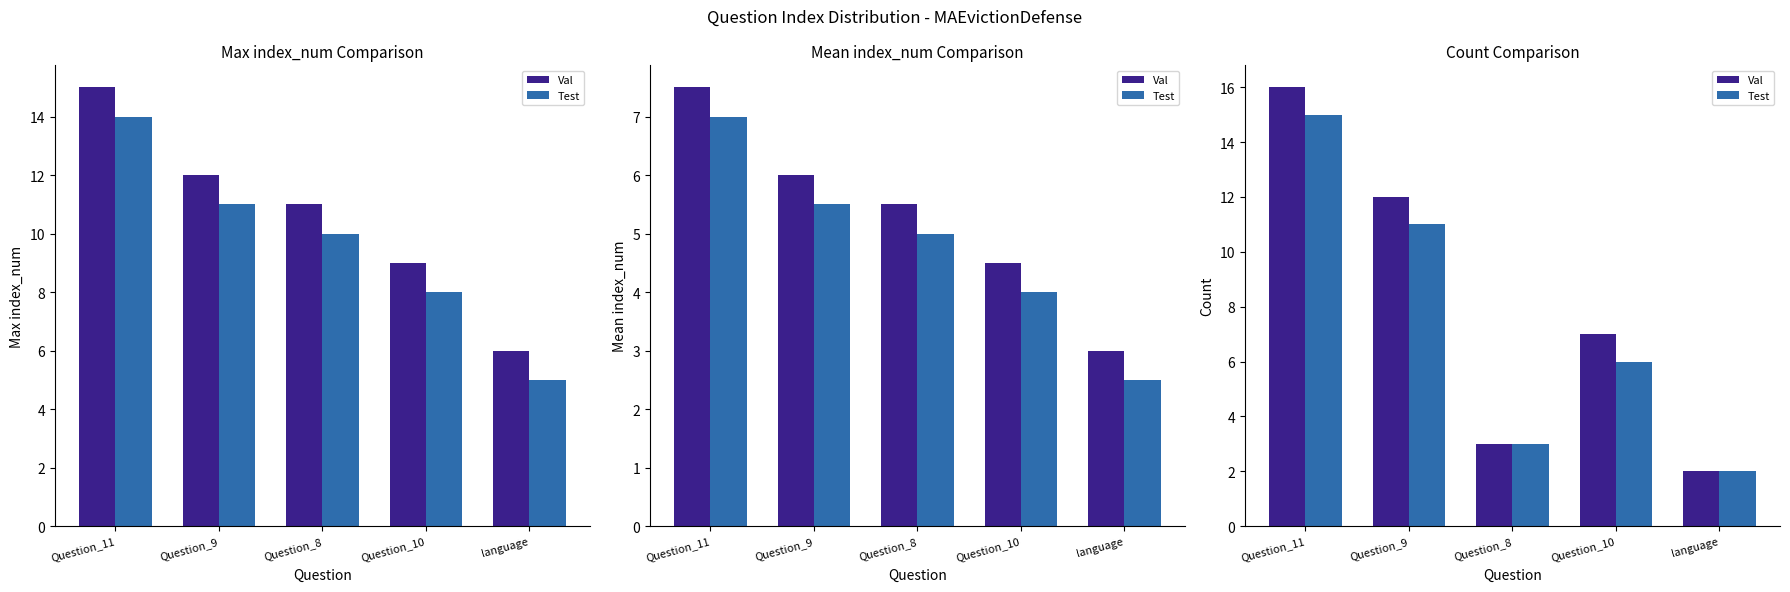

At how many categories does at least one series exceed 4?

3